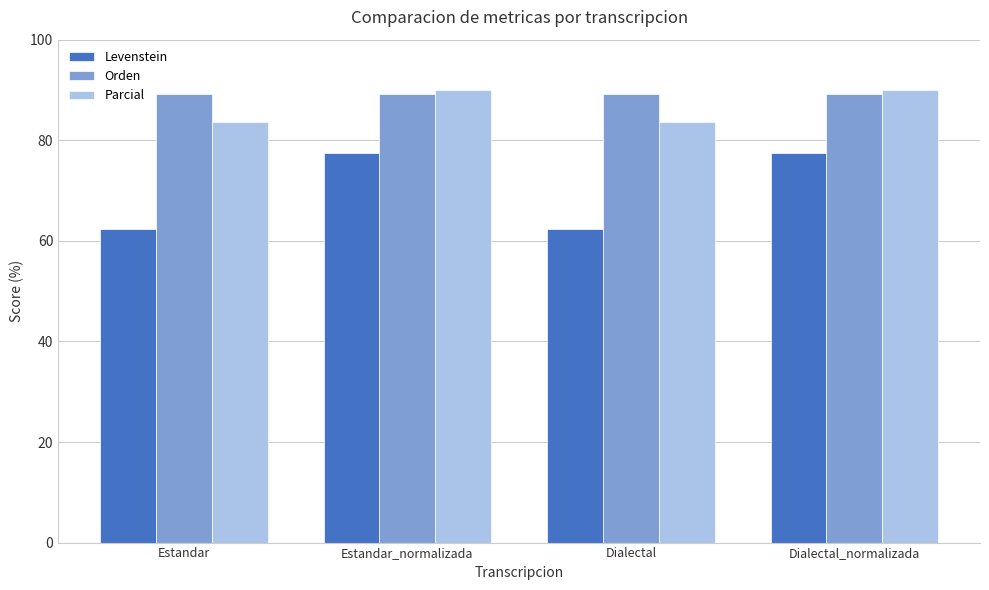

Reading right to left, list all the values displayed in this chart.

Levenstein: 77.6	62.3	77.6	62.3
Orden: 89.2	89.2	89.2	89.2
Parcial: 90.0	83.7	90.0	83.7